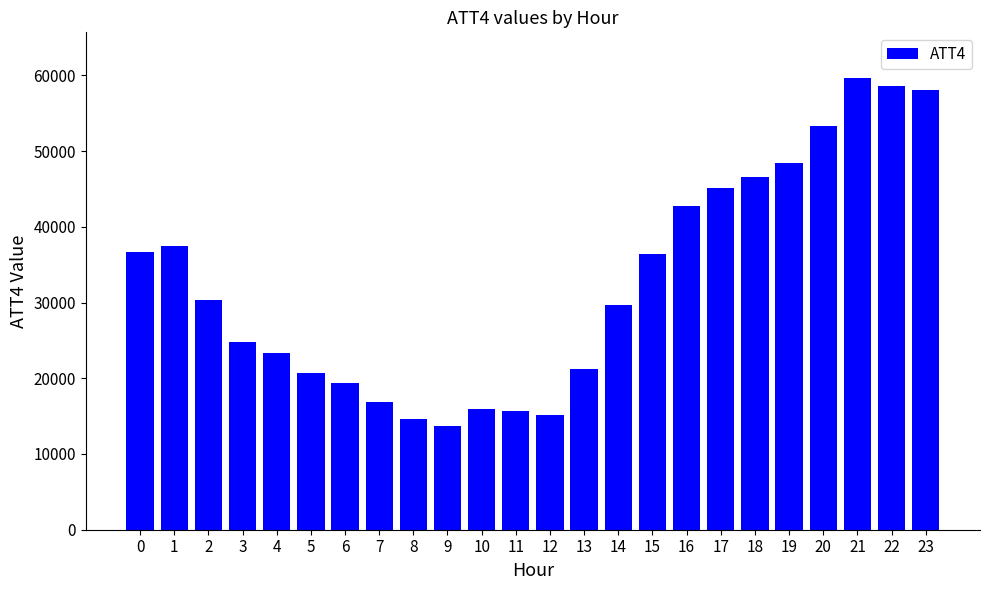

What value does the data have at 10, to the nearest 50?

15900